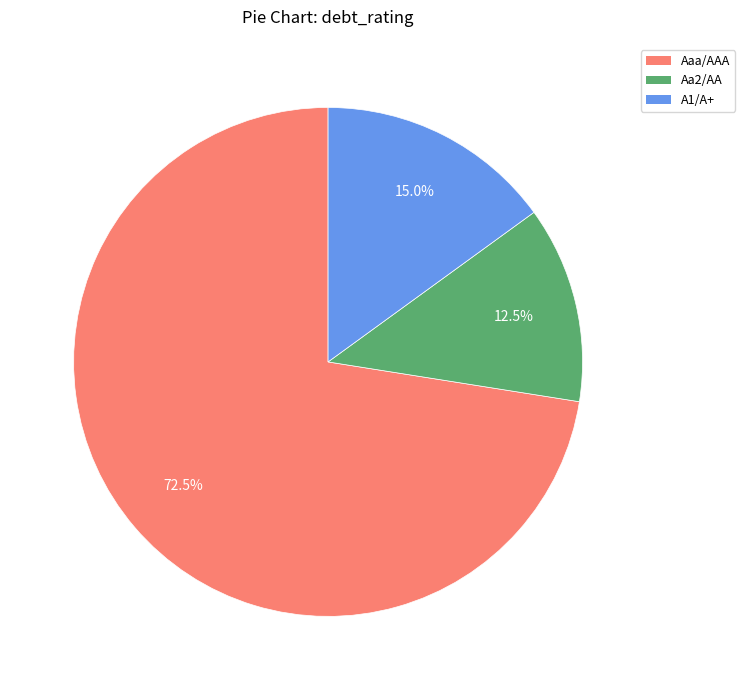

Between A1/A+ and Aa2/AA, which is larger?

A1/A+